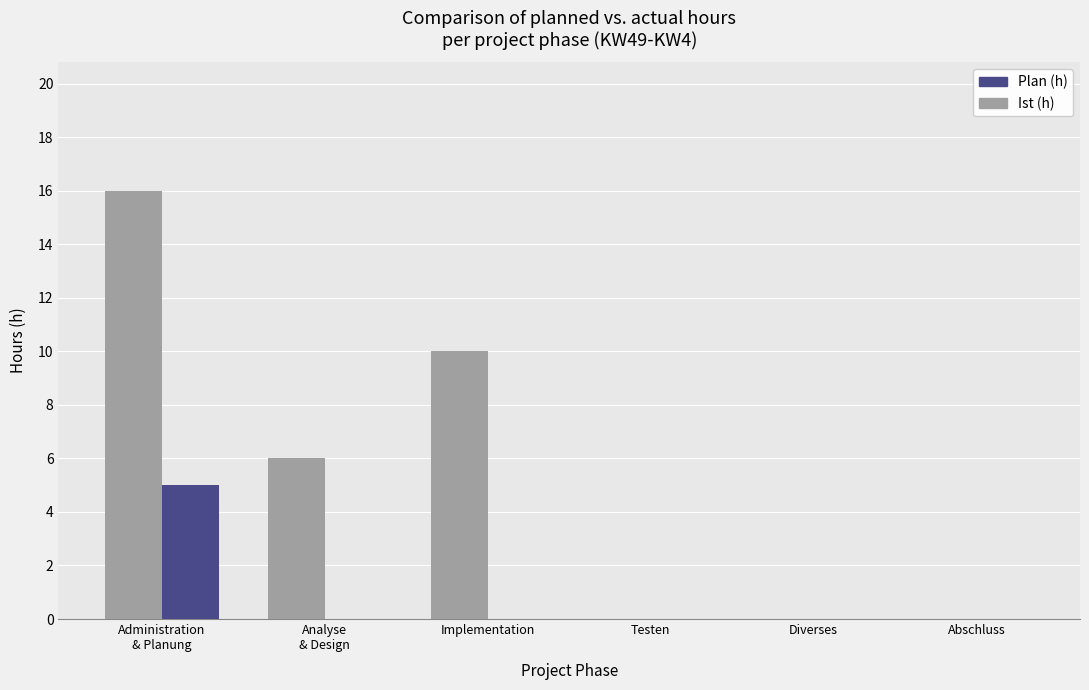

Reading left to right, extract all data points from this chart.

Ist (h): 16	6	10	0	0	0
Plan (h): 5	0	0	0	0	0